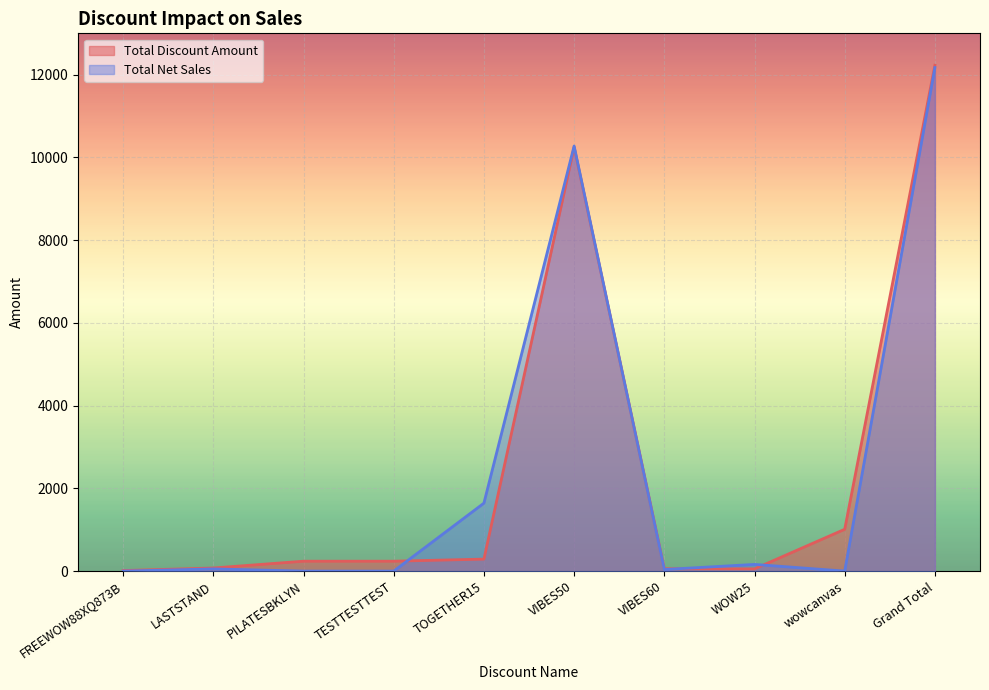

What is the approximate value of Total Discount Amount at LASTSTAND?

74.7